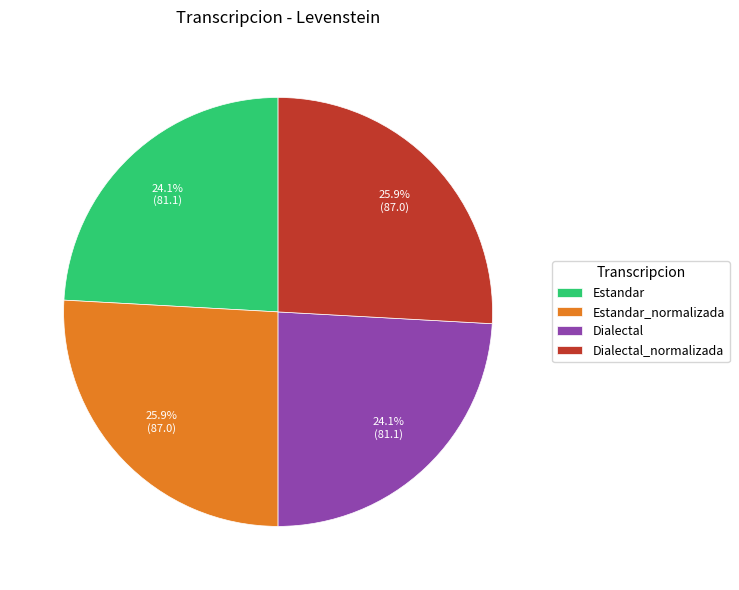

Between Estandar_normalizada and Dialectal, which is larger?

Estandar_normalizada